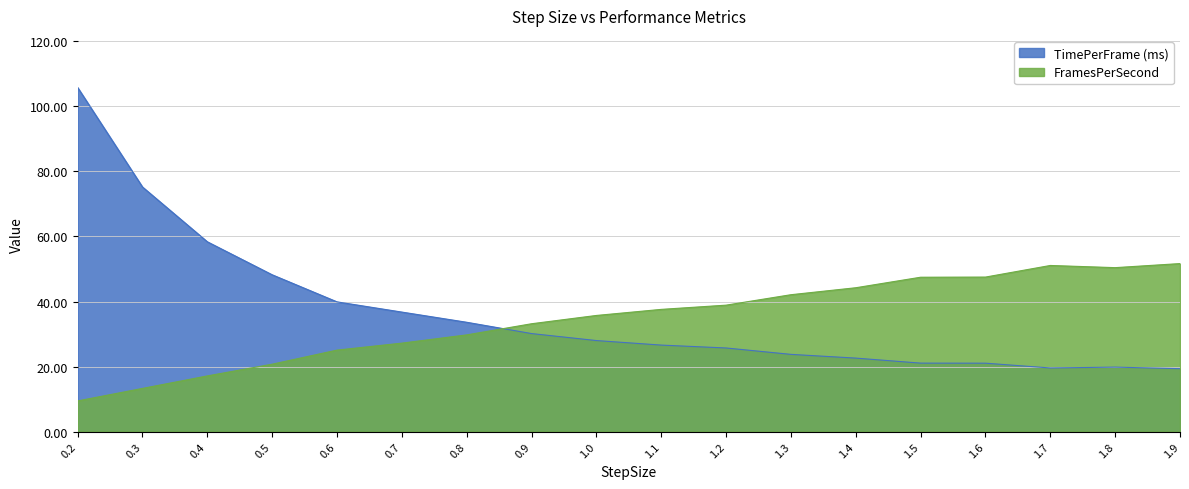

Does the chart display data point markers on the line(s)?

No